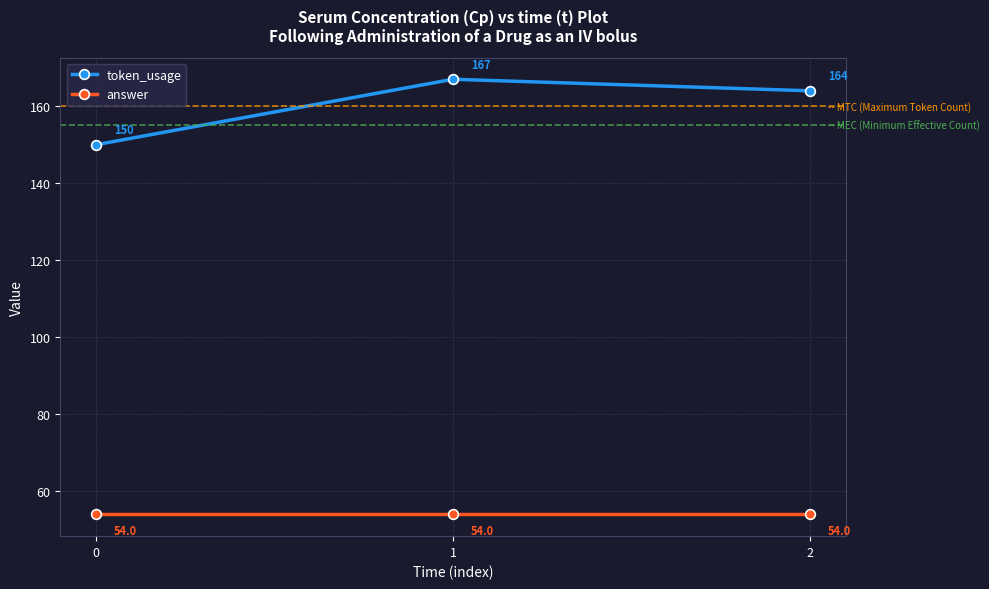

Between 1 and 2, which series saw the biggest shift?

token_usage